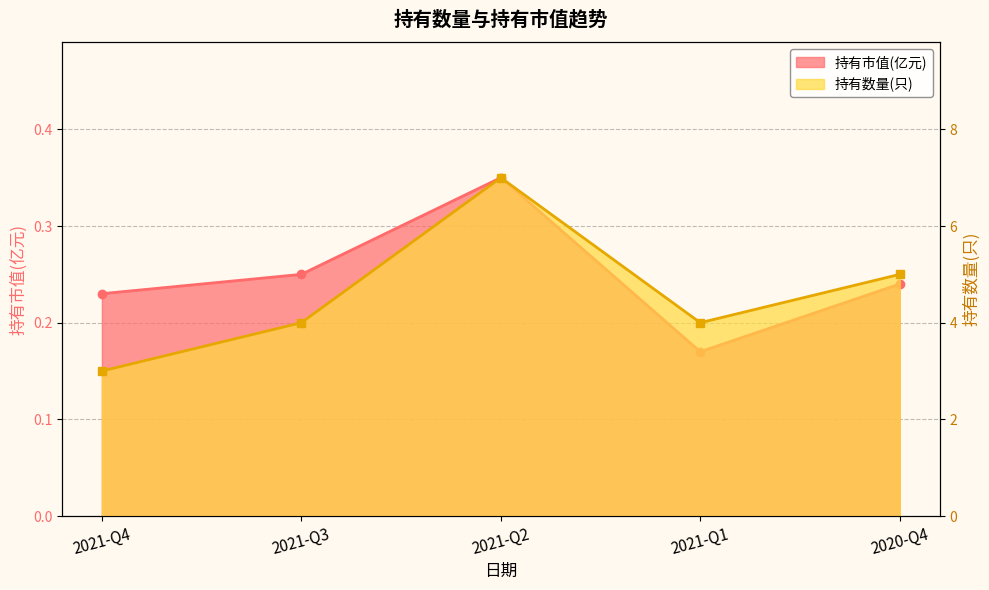

Which has a higher value, 2021-Q3 or 2020-Q4?

2021-Q3